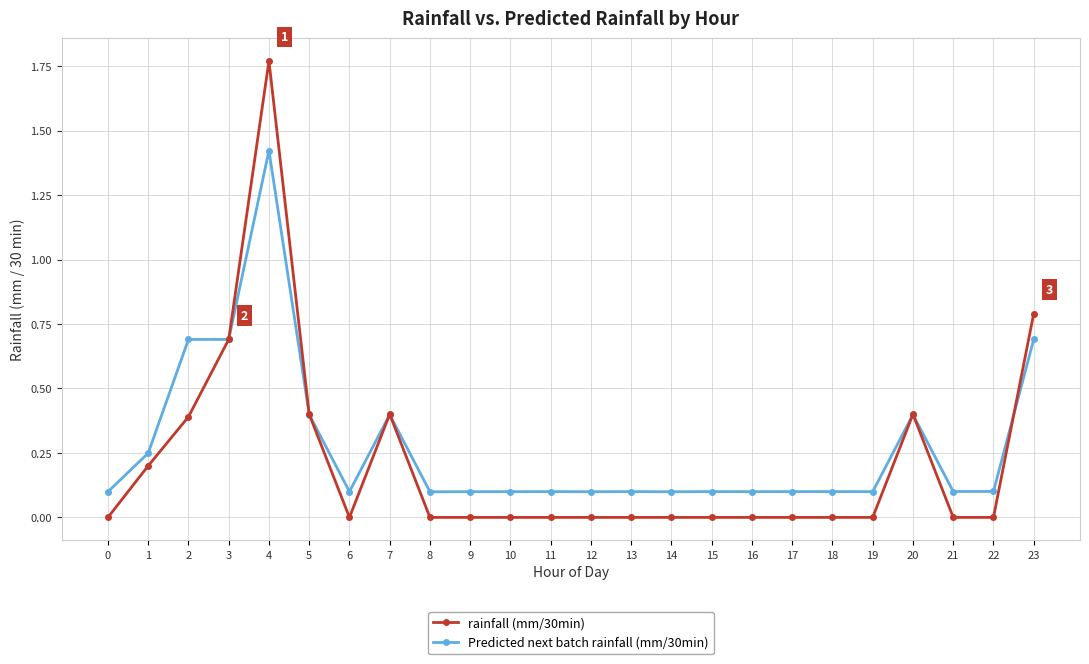

Which category has the highest value in the rainfall (mm/30min) series?

4